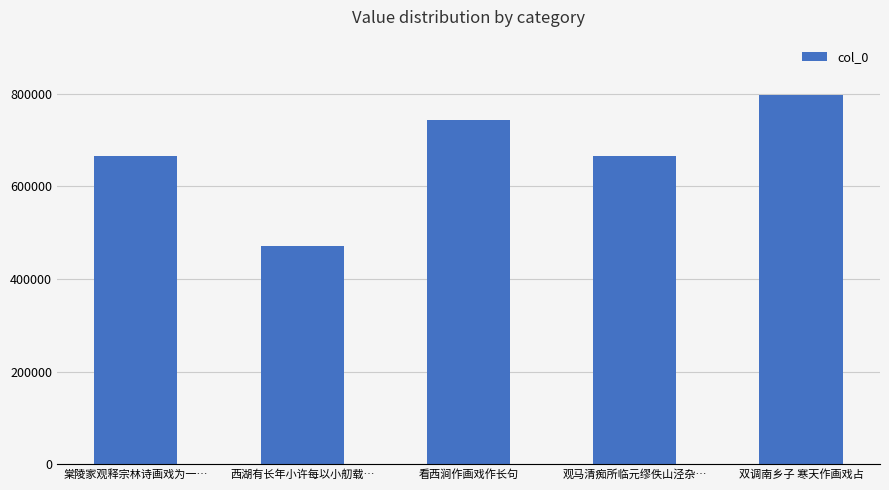

What is the label of the 5th bar from the left?

双调南乡子 寒天作画戏占